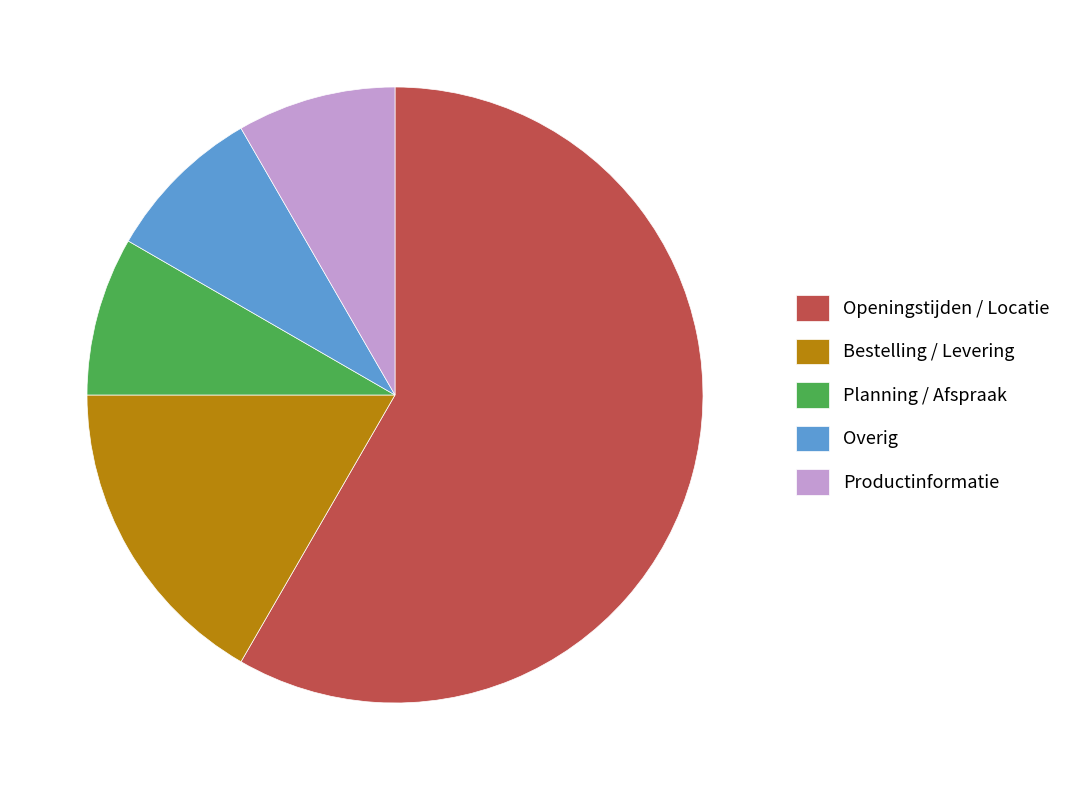

True or false: Overig accounts for 8% of the total.

True